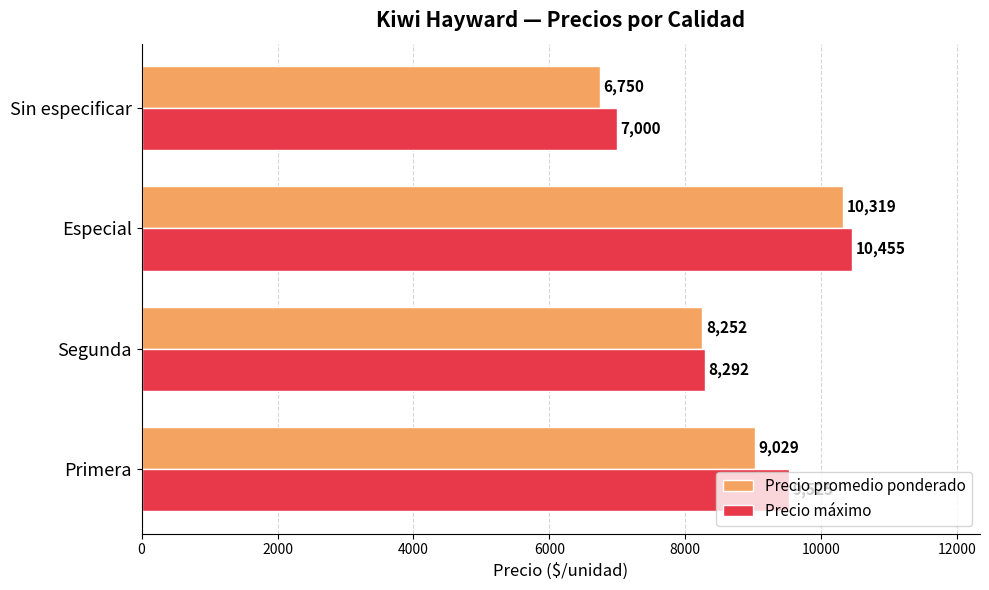

Rank the categories by Precio máximo value from lowest to highest.

Sin especificar, Segunda, Primera, Especial